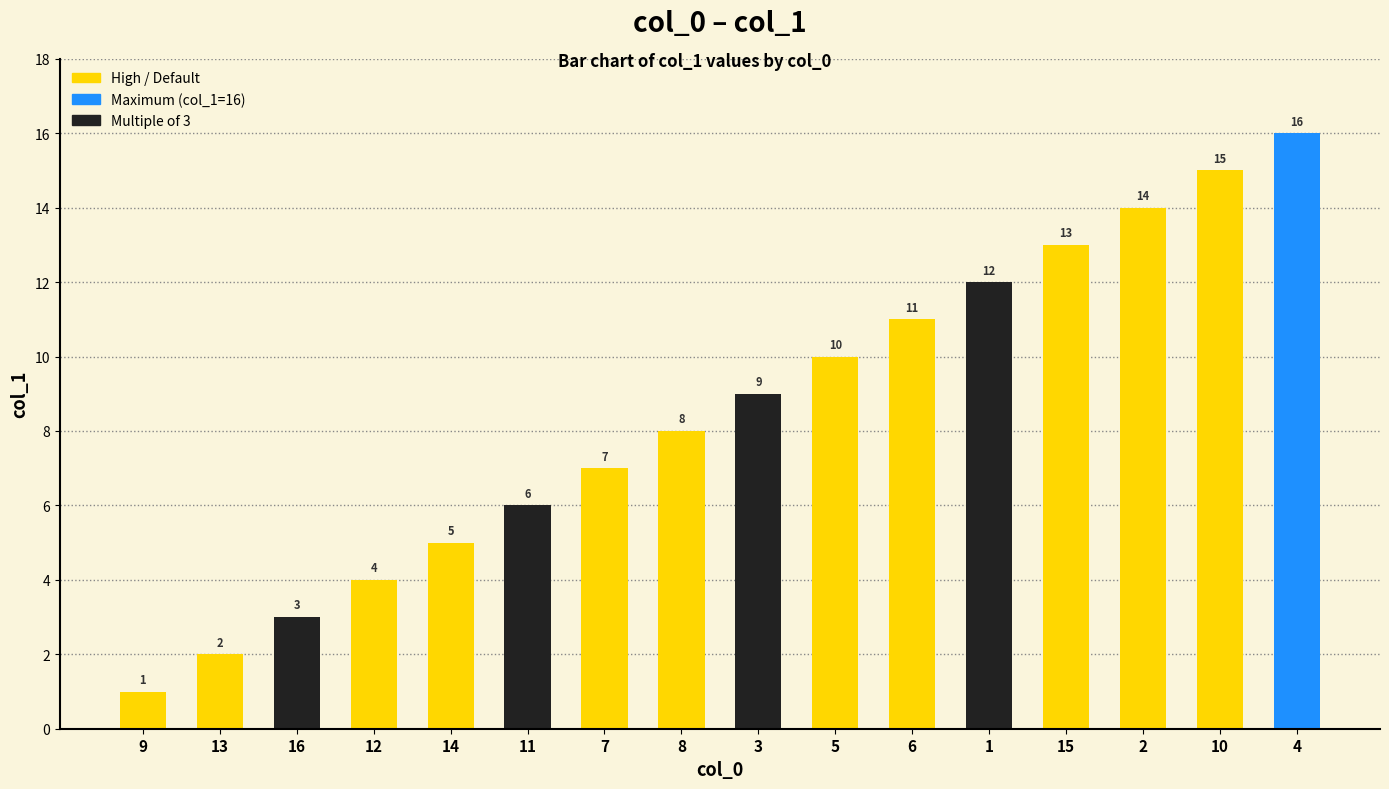

Which label corresponds to the smallest value in the chart?

9